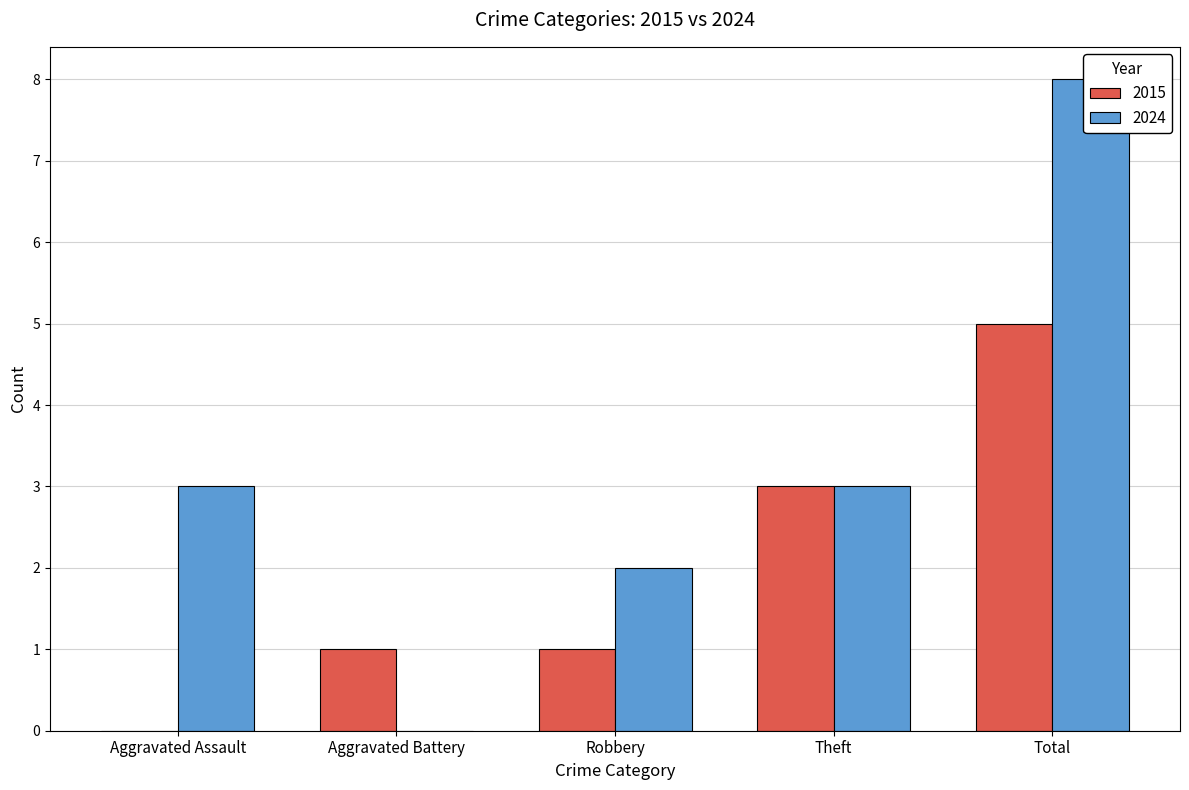

Count the number of data series in this chart.

2